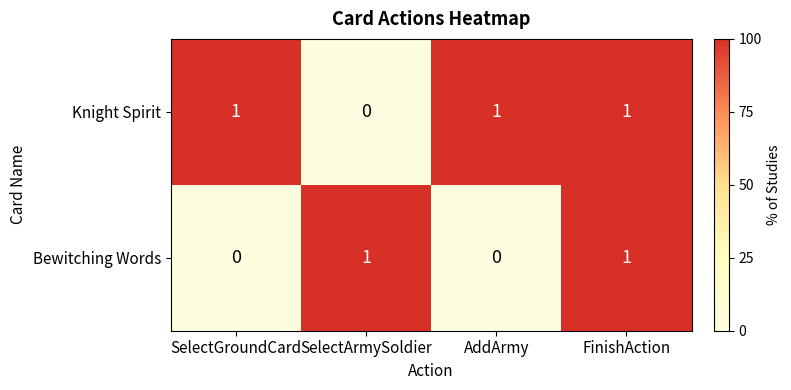

Is it true that Knight Spirit equals -1 at SelectArmySoldier?

False